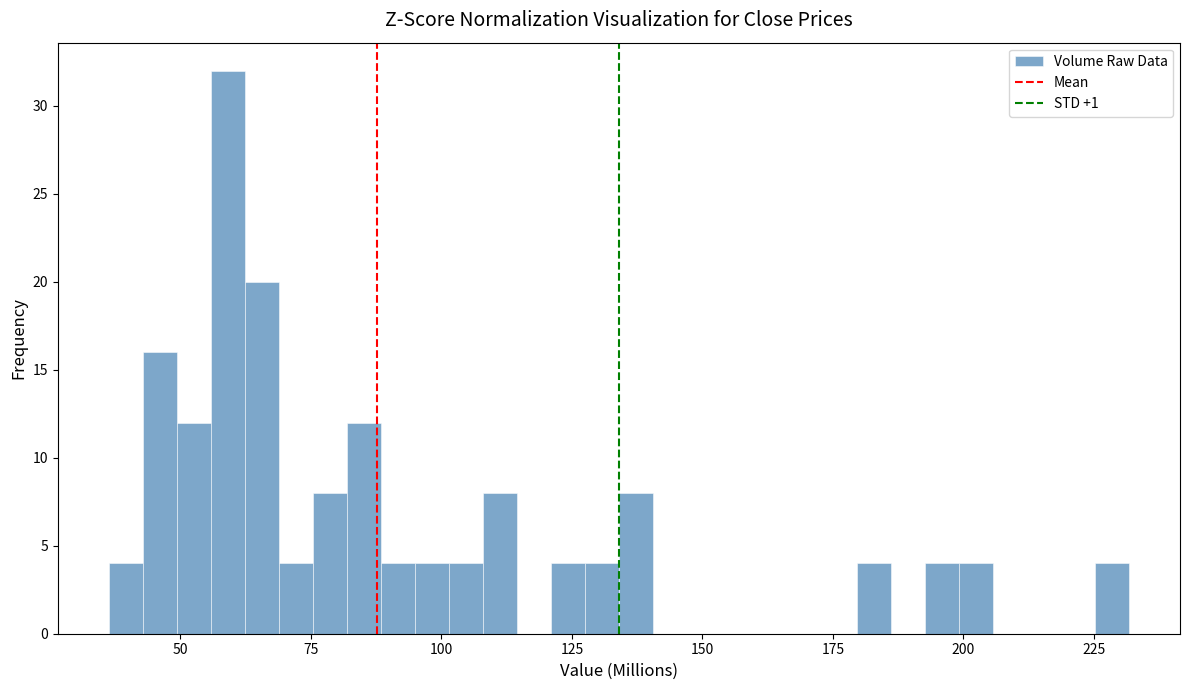

Around what value on the x-axis is the tallest bar? Give the approximate position of its centre, as read against the axis.

60